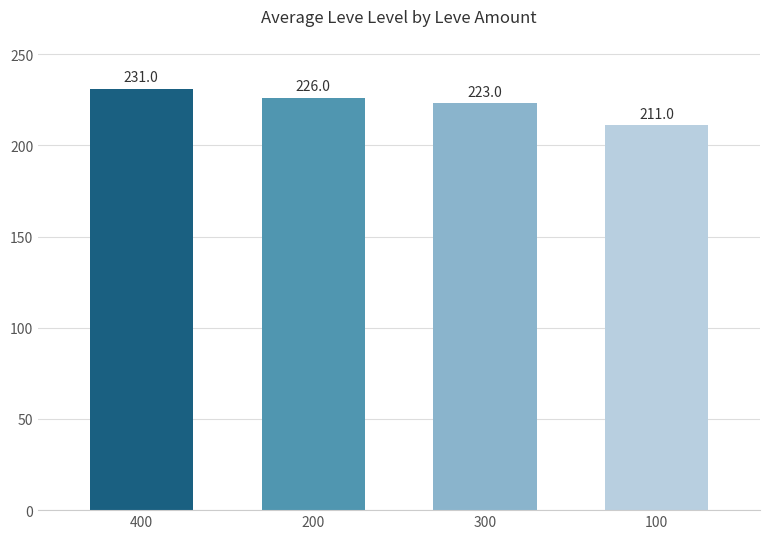

At which category does the chart reach its minimum across all series?

100